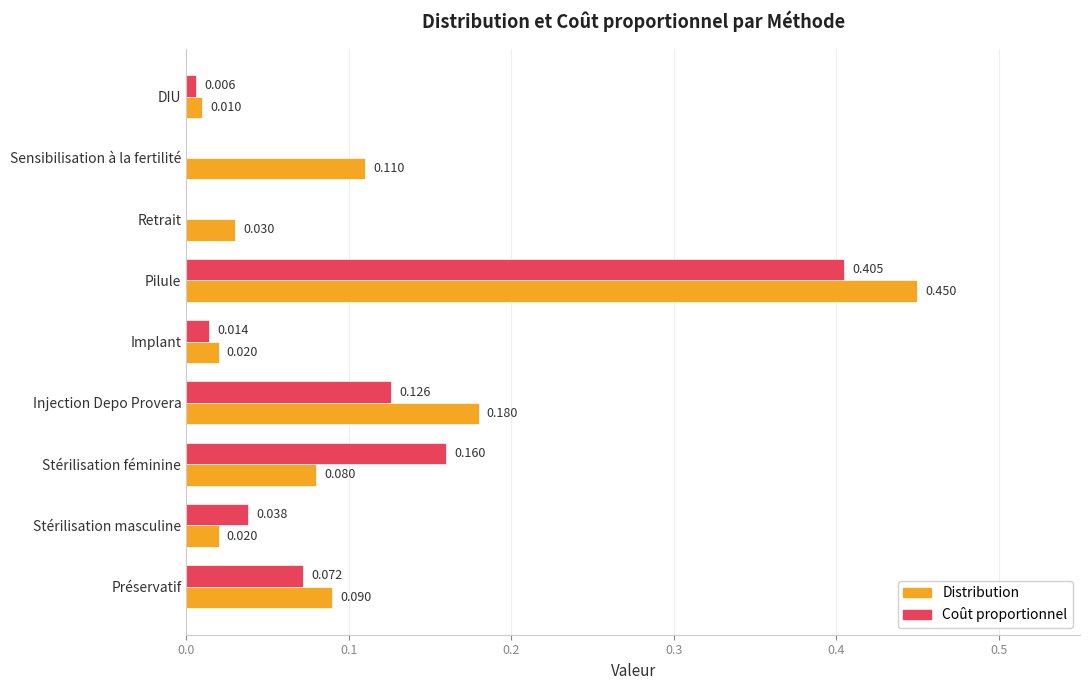

At which label is Distribution closest to 0?

DIU